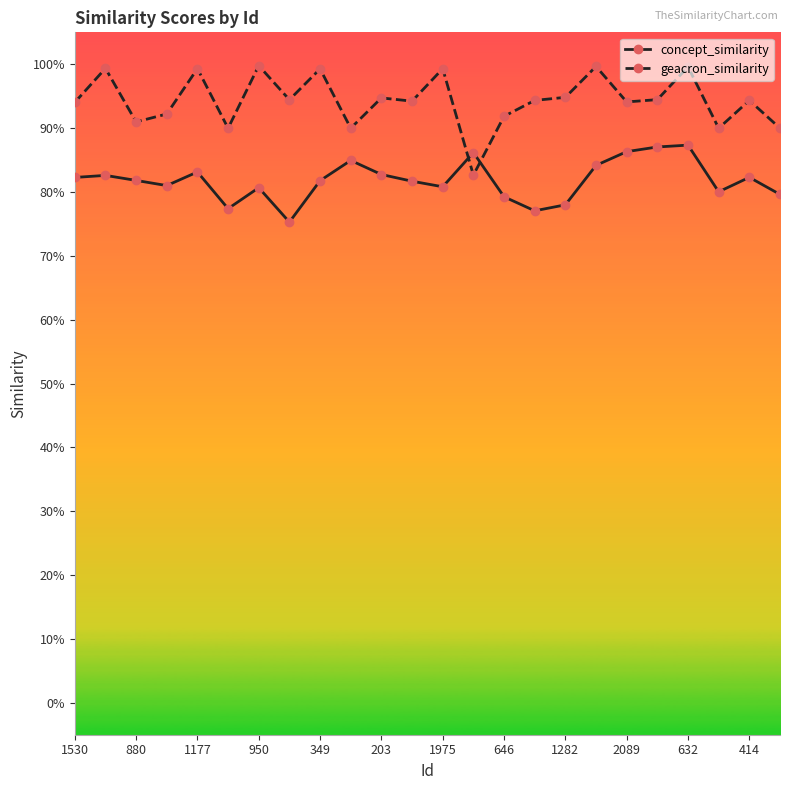

What are all the series names shown in the legend?

concept_similarity, geacron_similarity